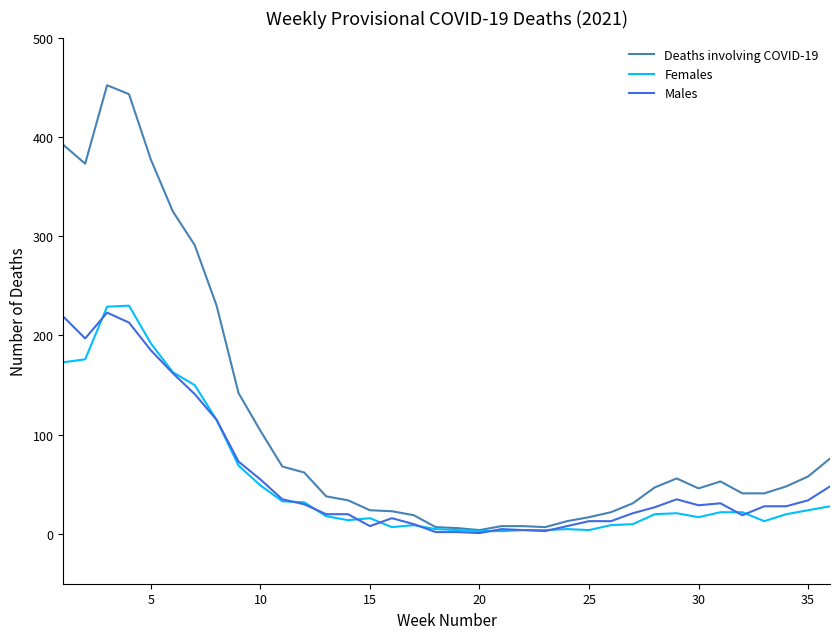

Which series has the largest range (max minus min)?

Deaths involving COVID-19